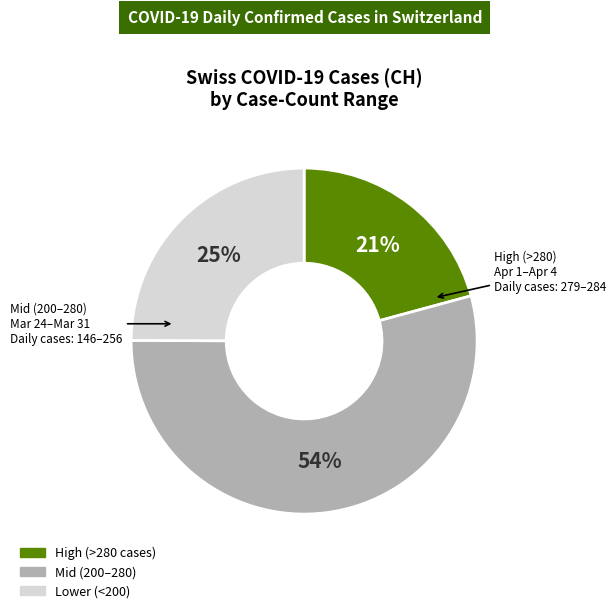

To the nearest percent, what is the difference between the largest and smallest slice percentages?

33%